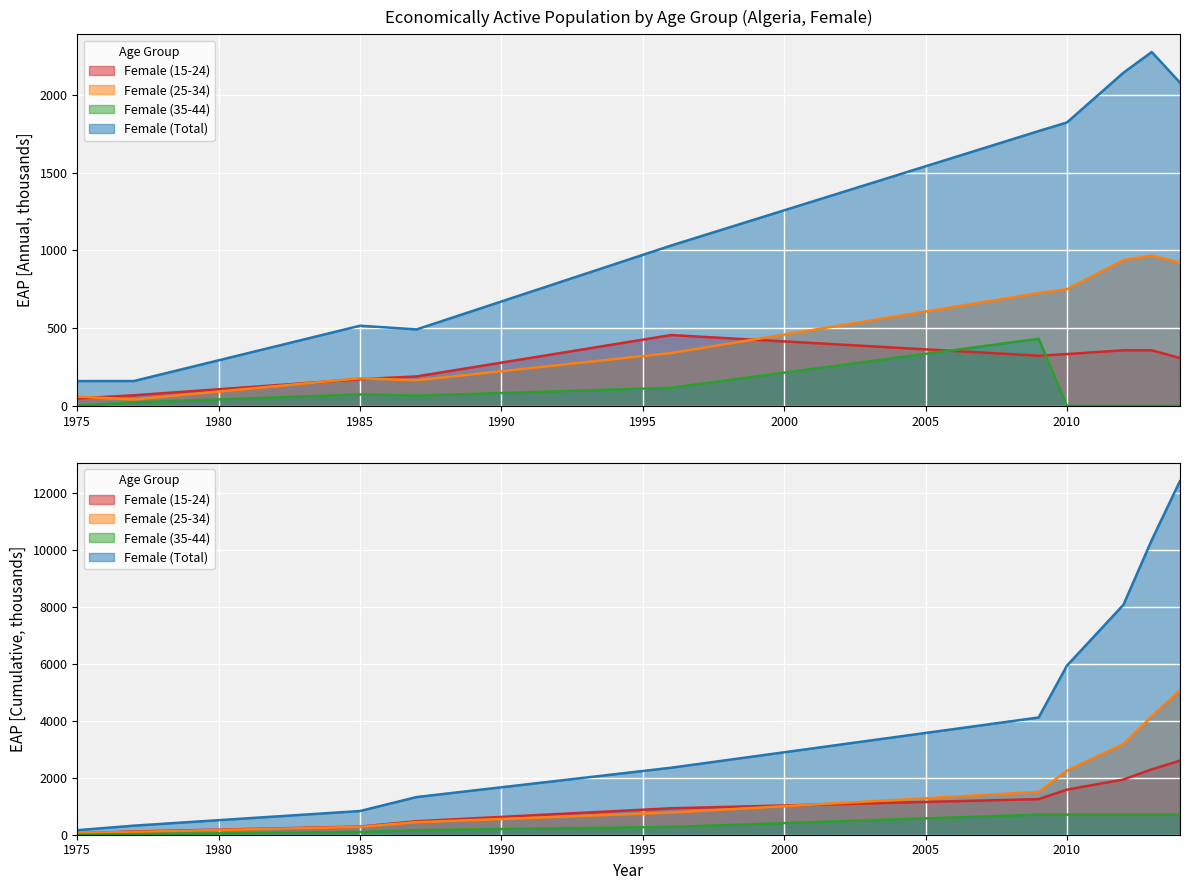

In Female (Total), how many points are higher than both neighbors (excluding endpoints)?

2